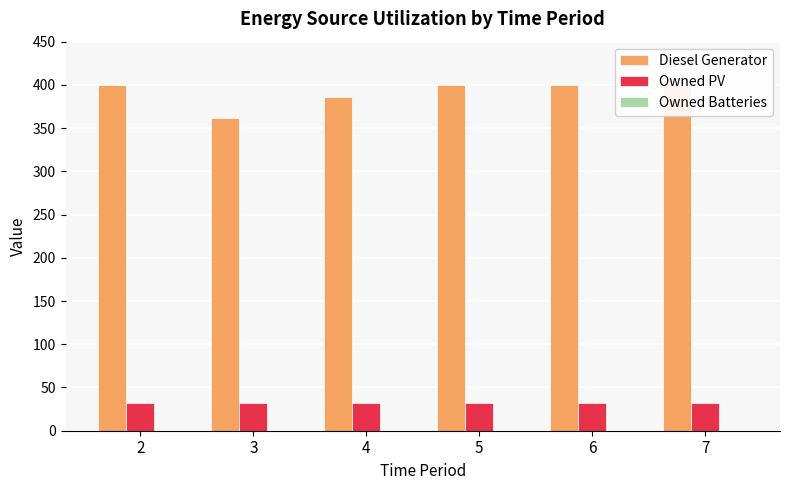

Between 3 and 6, which series saw the biggest shift?

Diesel Generator